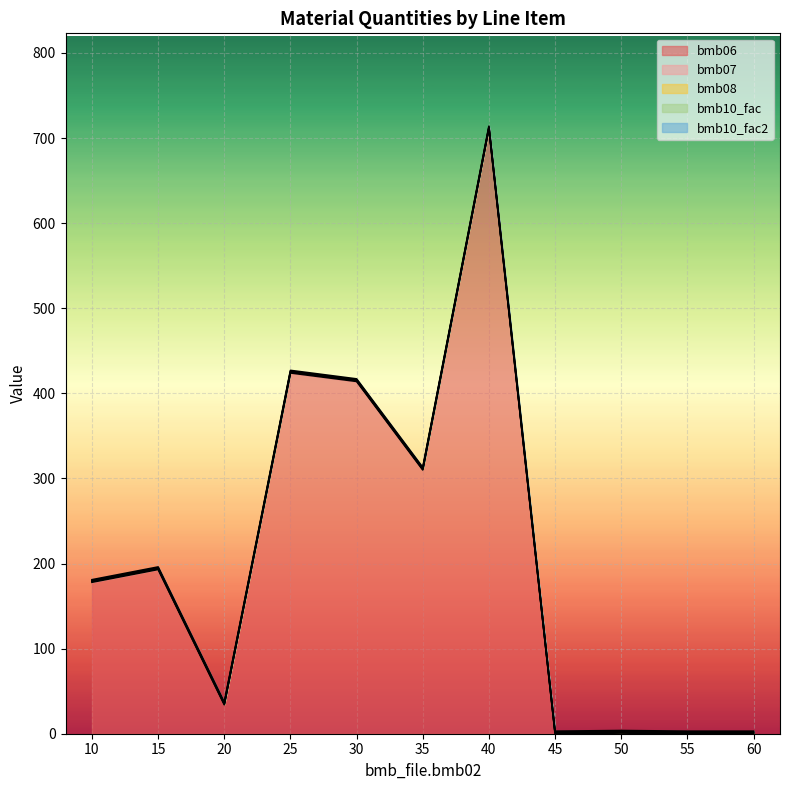

Reading right to left, what are all the values shown in this chart?

bmb06: 0.0	0.0	0.8	0.0	711.0	310.0	414.0	424.0	34.0	193.0	178.0
bmb07: 1.0	1.0	1.0	1.0	1.0	1.0	1.0	1.0	1.0	1.0	1.0
bmb08: 0.0	0.0	0.0	0.0	0.0	0.0	0.0	0.0	0.0	0.0	0.0
bmb10_fac: 1.0	1.0	1.0	1.0	1.0	1.0	1.0	1.0	1.0	1.0	1.0
bmb10_fac2: 1.0	1.0	1.0	1.0	1.0	1.0	1.0	1.0	1.0	1.0	1.0